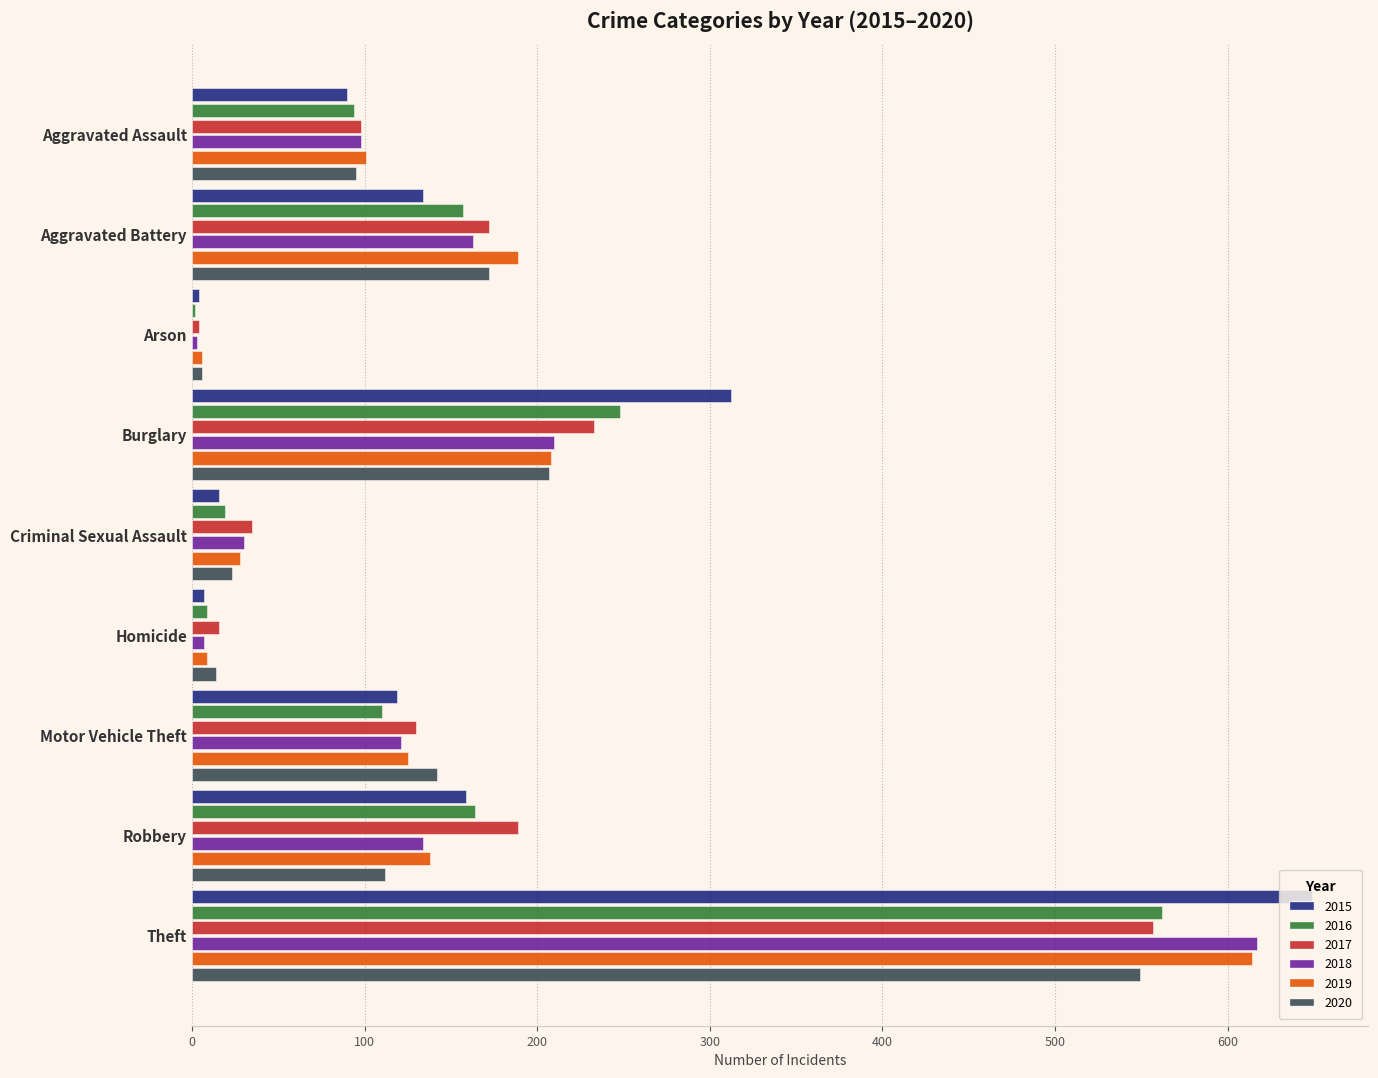

Is the value of 2016 at Burglary greater than the value of 2019 at Aggravated Assault?

Yes